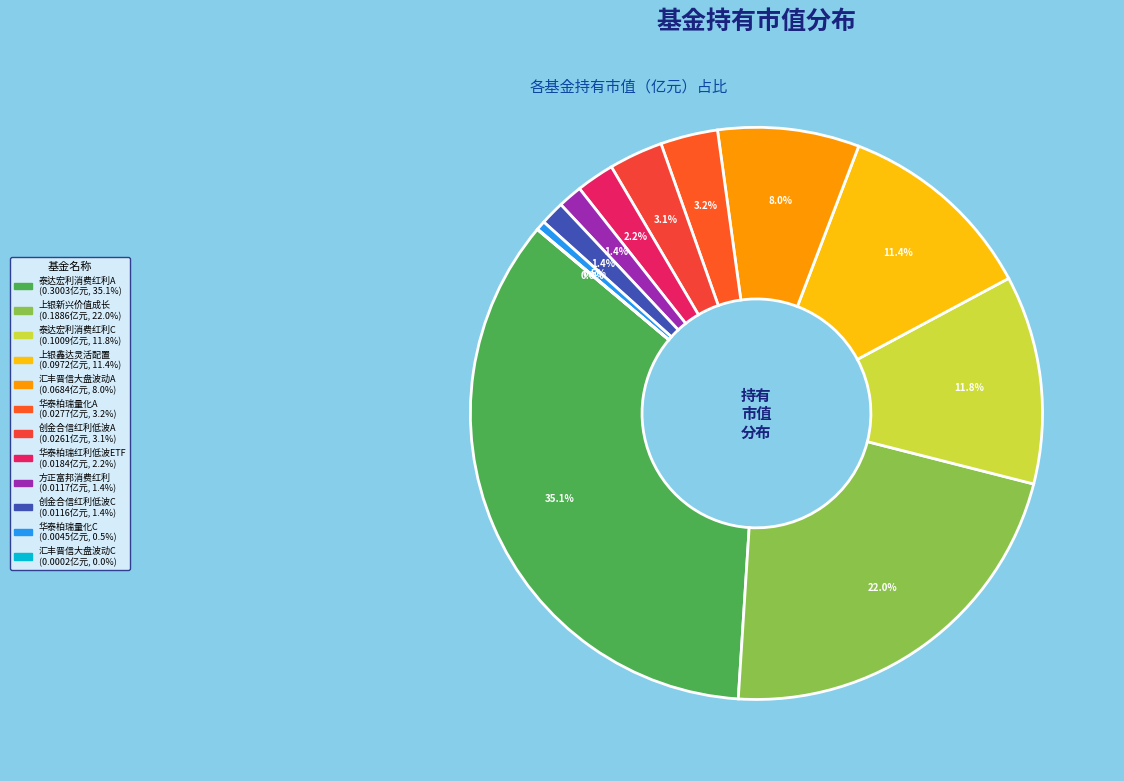

To the nearest percent, what is the difference between the largest and smallest slice percentages?

35%